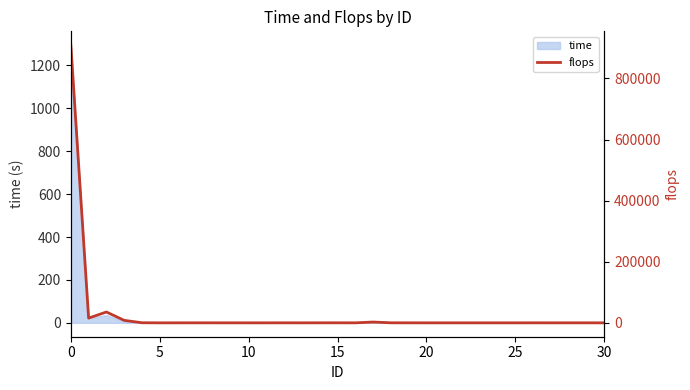

What is the difference between the maximum and minimum values?

908664